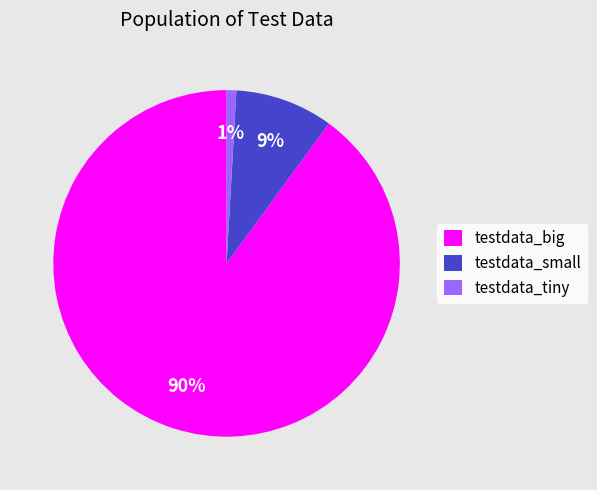

What percentage is the testdata_tiny slice, to the nearest percent?

1%